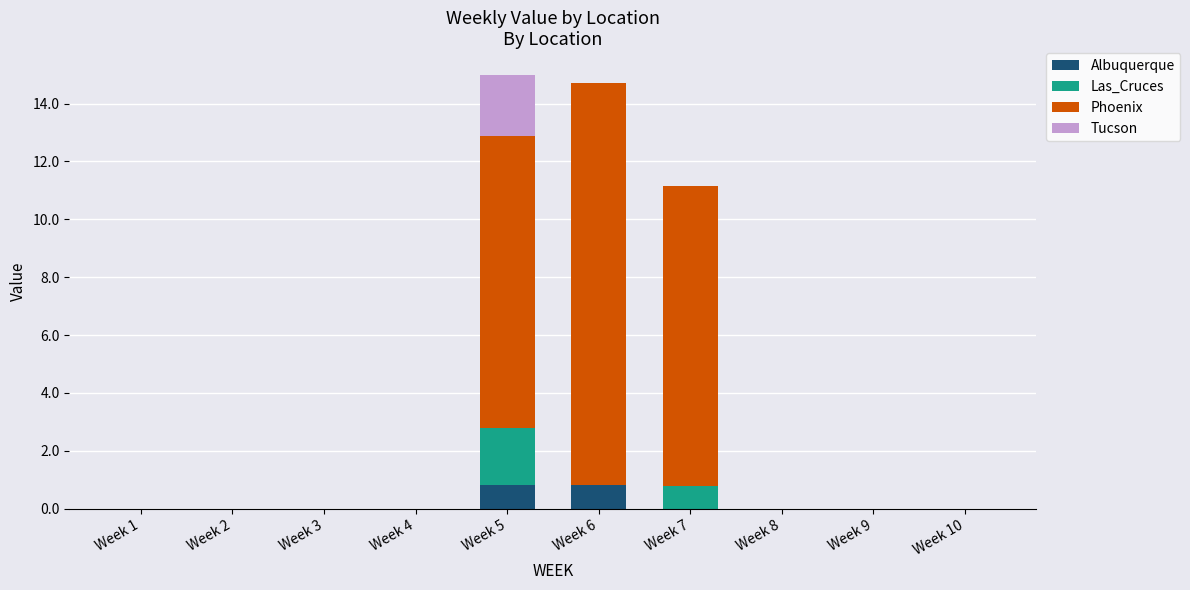

Is it true that Albuquerque equals -0.5 at Week 2?

False